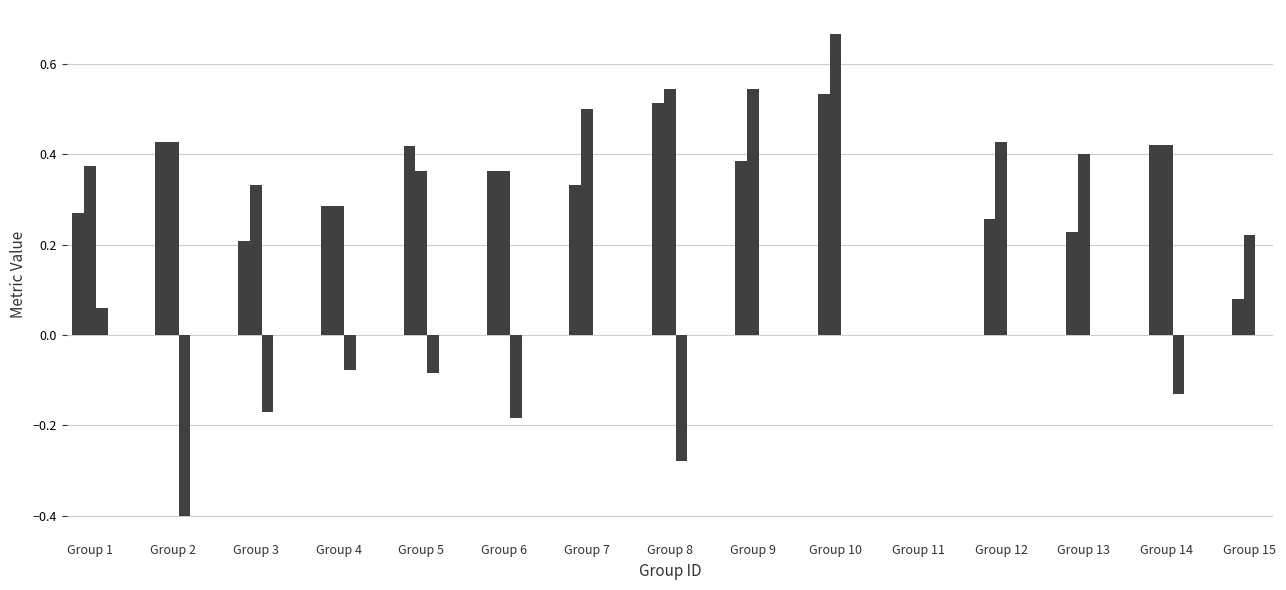

How many data points does each series have?

15